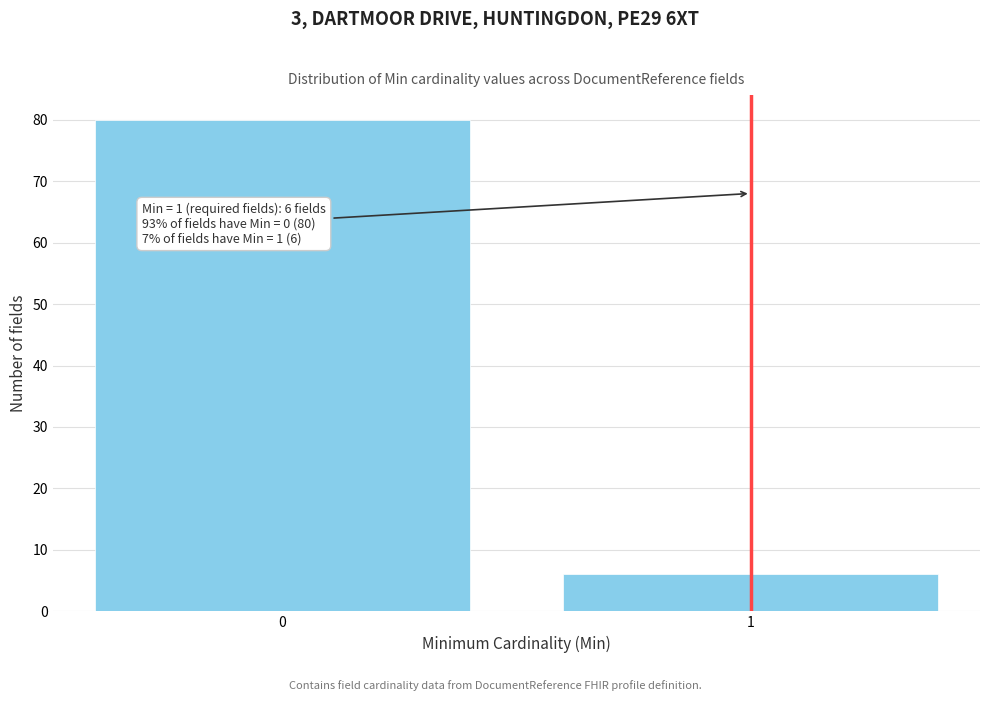

Reading right to left, transcribe all the data shown in this chart.

6	80